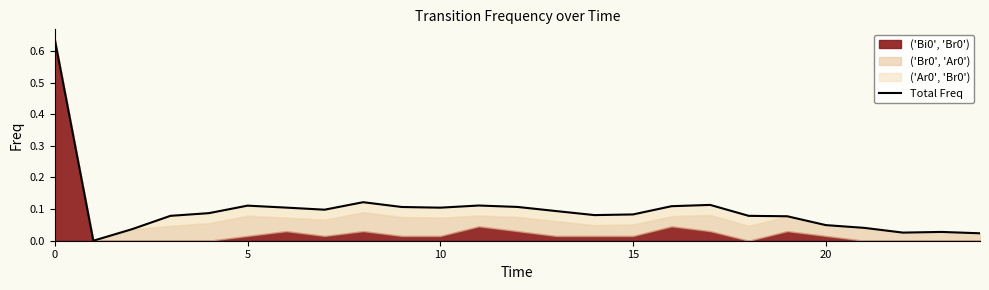

What is the label of the 13th point from the left?

12